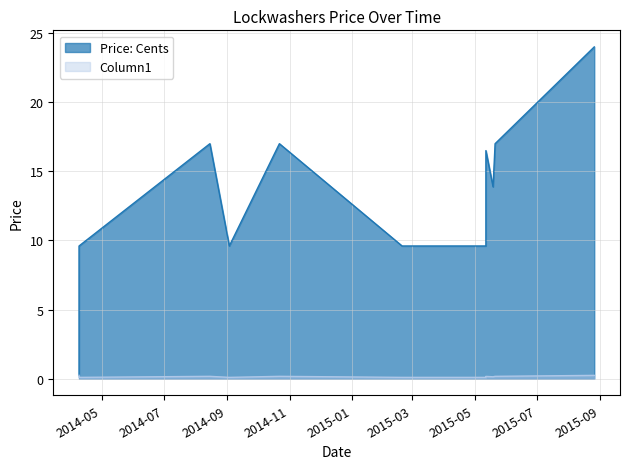

Is it true that Price: Cents equals 11.2 at 2015-08-26?

False